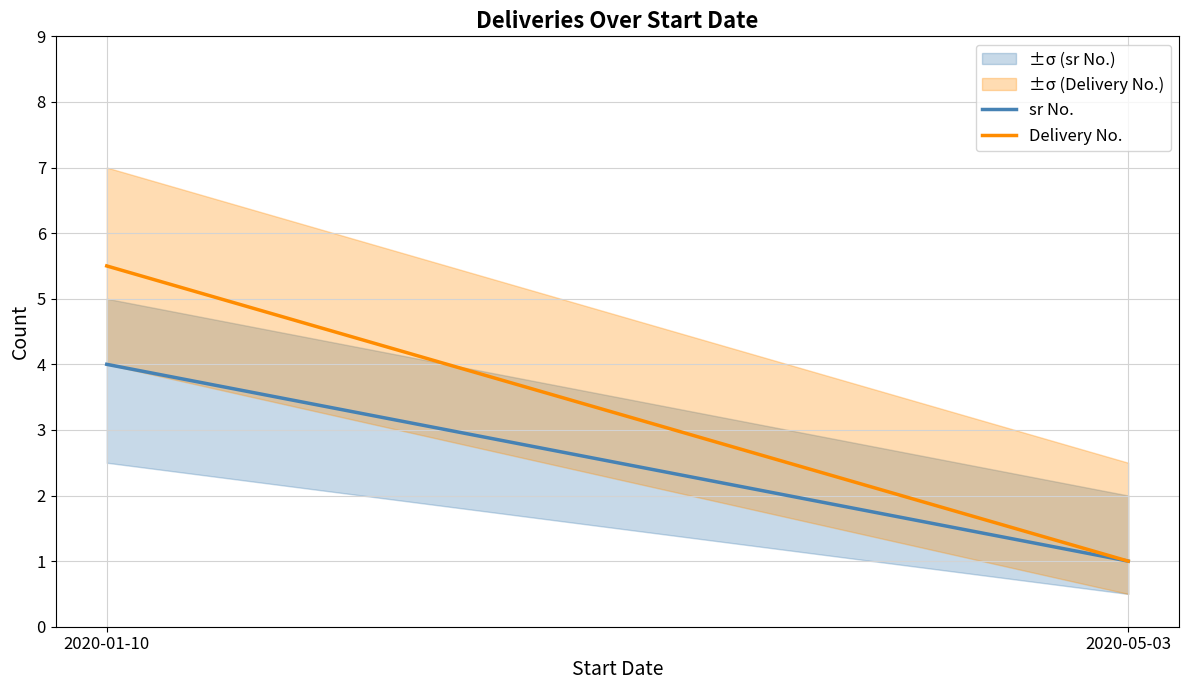

The value of Delivery No. at 2020-01-10 is 2.7. True or false?

False